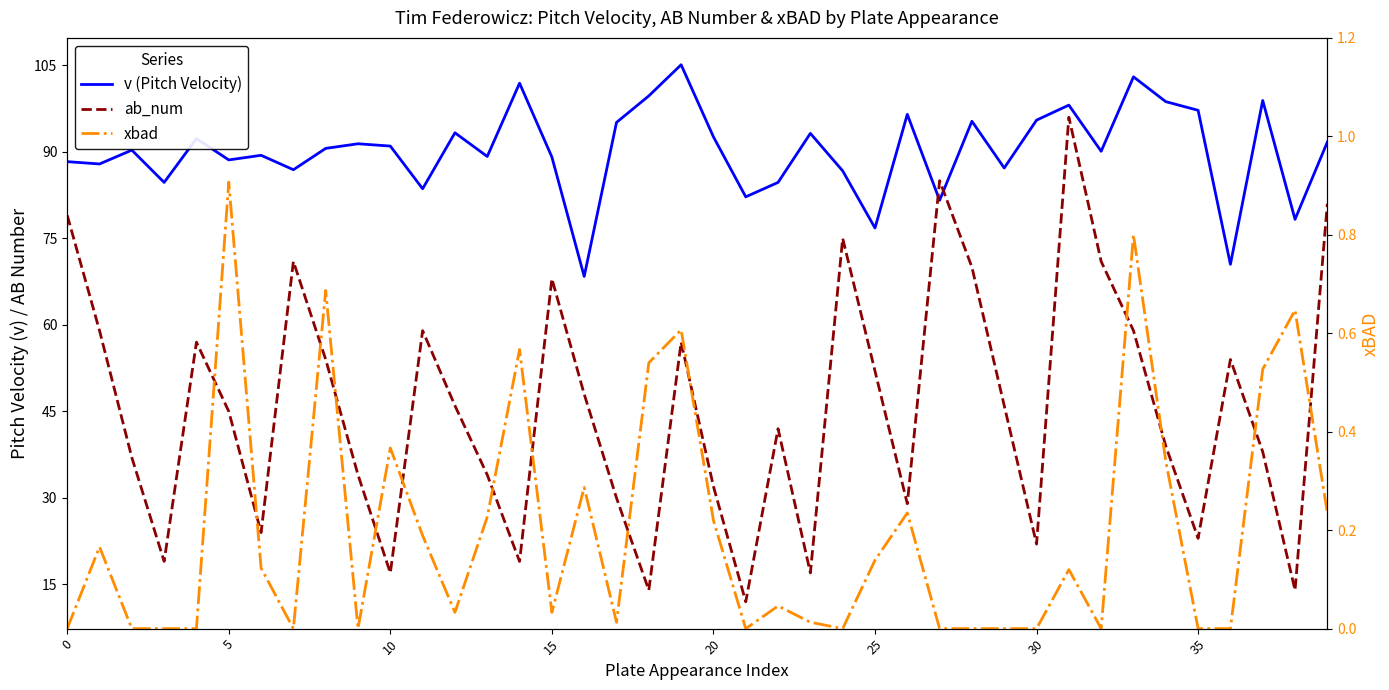

Which series has the largest range (max minus min)?

ab_num